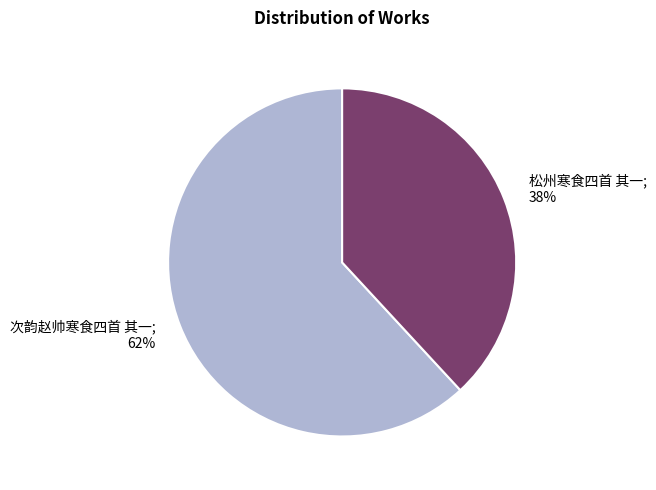

Does any single category account for the majority?

Yes